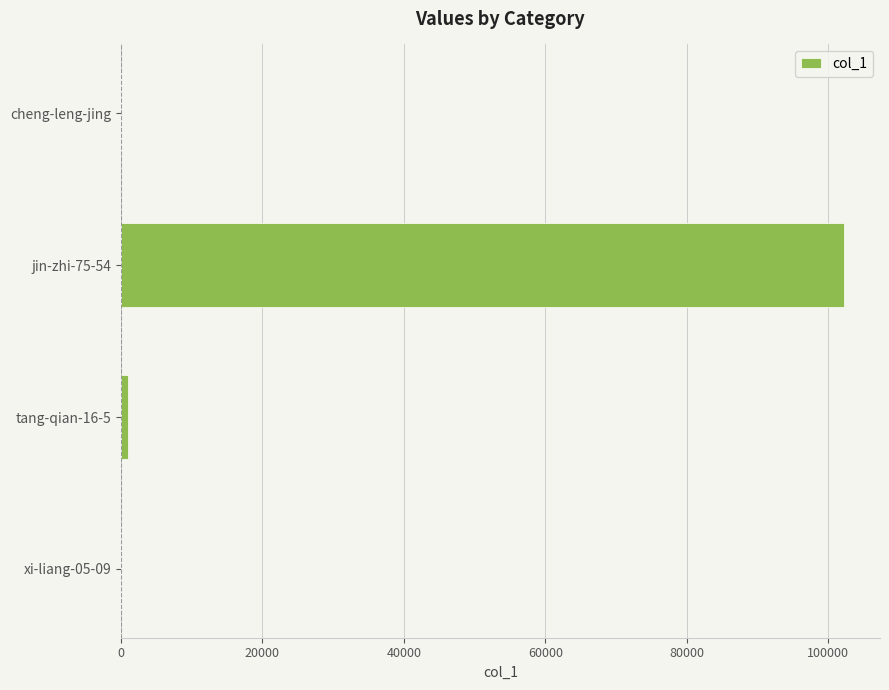

The value at jin-zhi-75-54 is 63431. True or false?

False